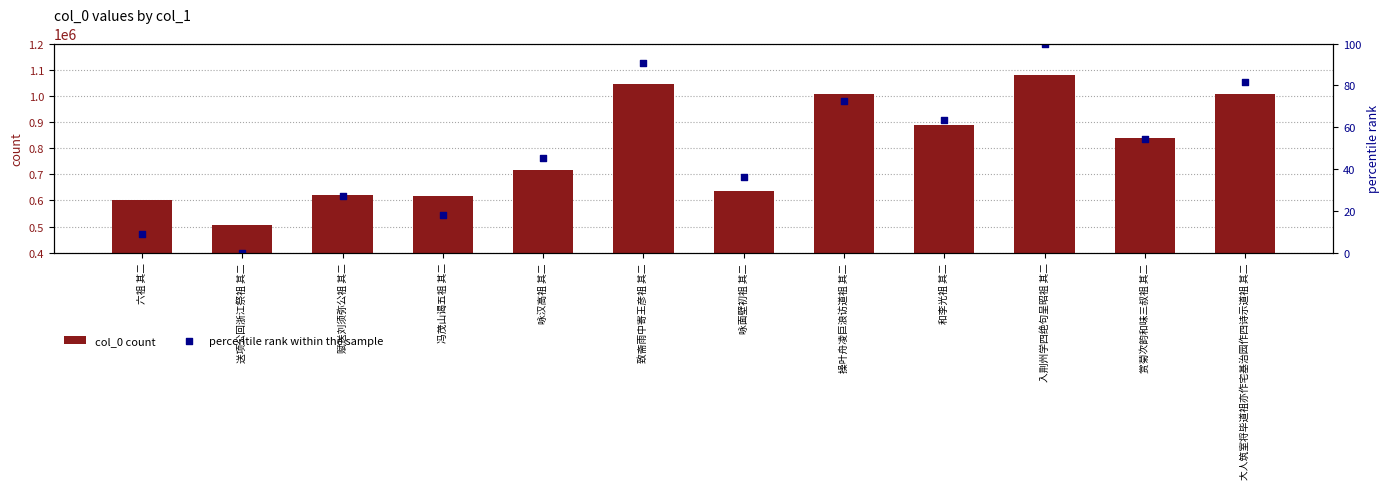

Which series reaches the minimum Y coordinate?

percentile rank within the sample